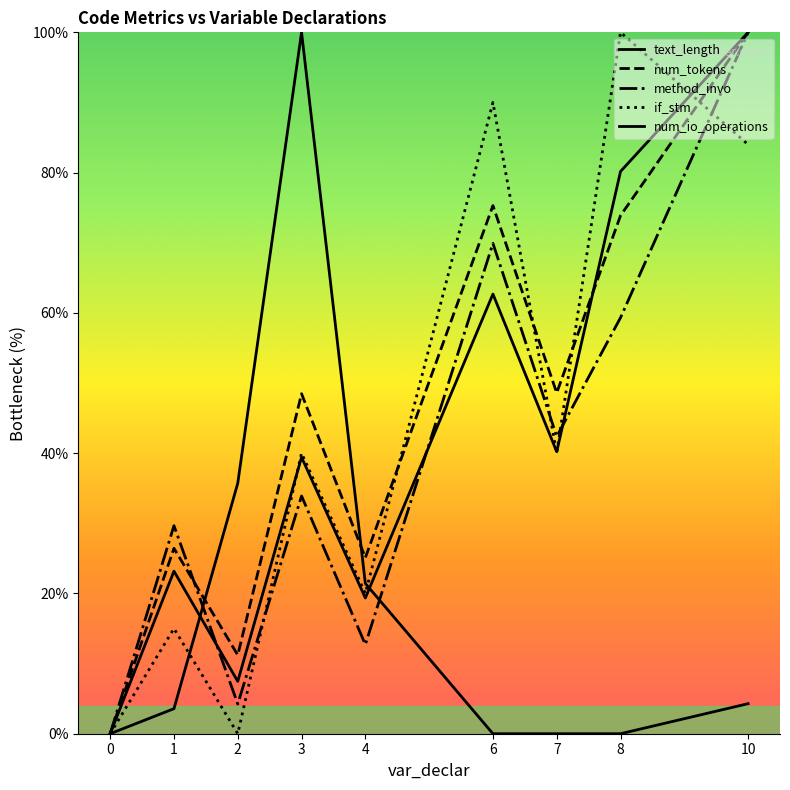

How many lines are shown in the chart?

5